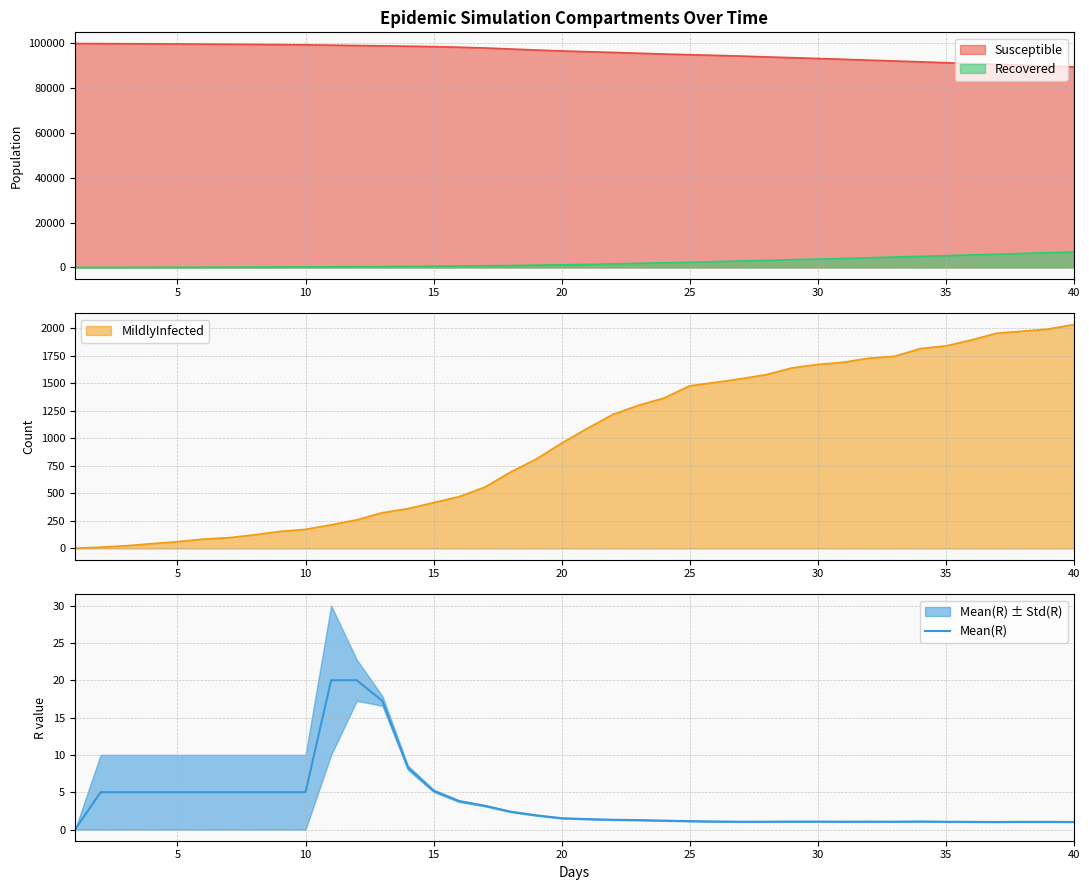

The value of Mean(R) at 15 is 8.3. True or false?

False